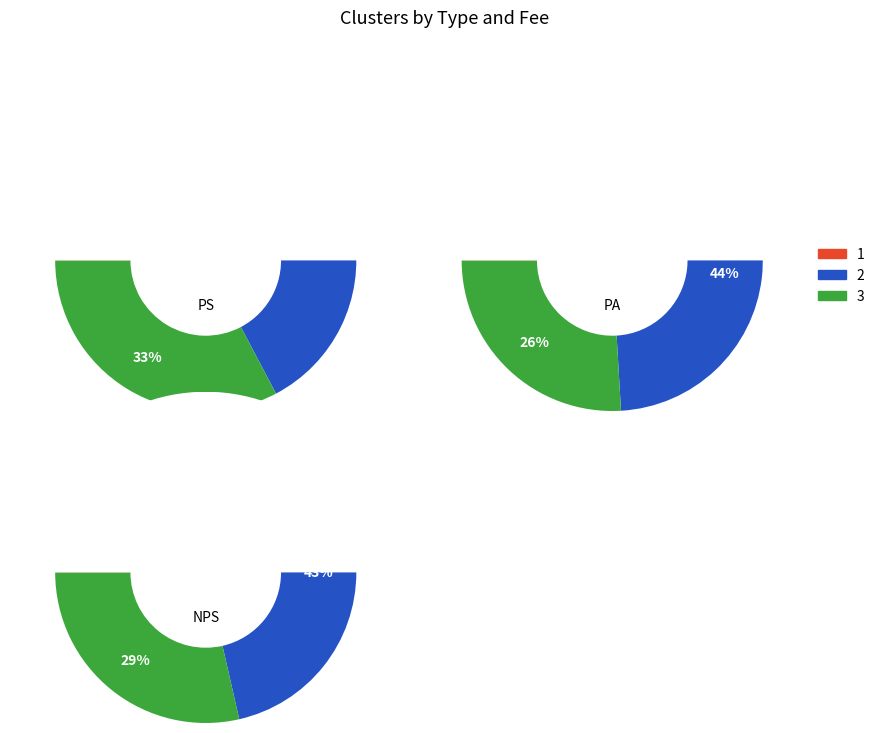

Count the number of slices in the pie.

6